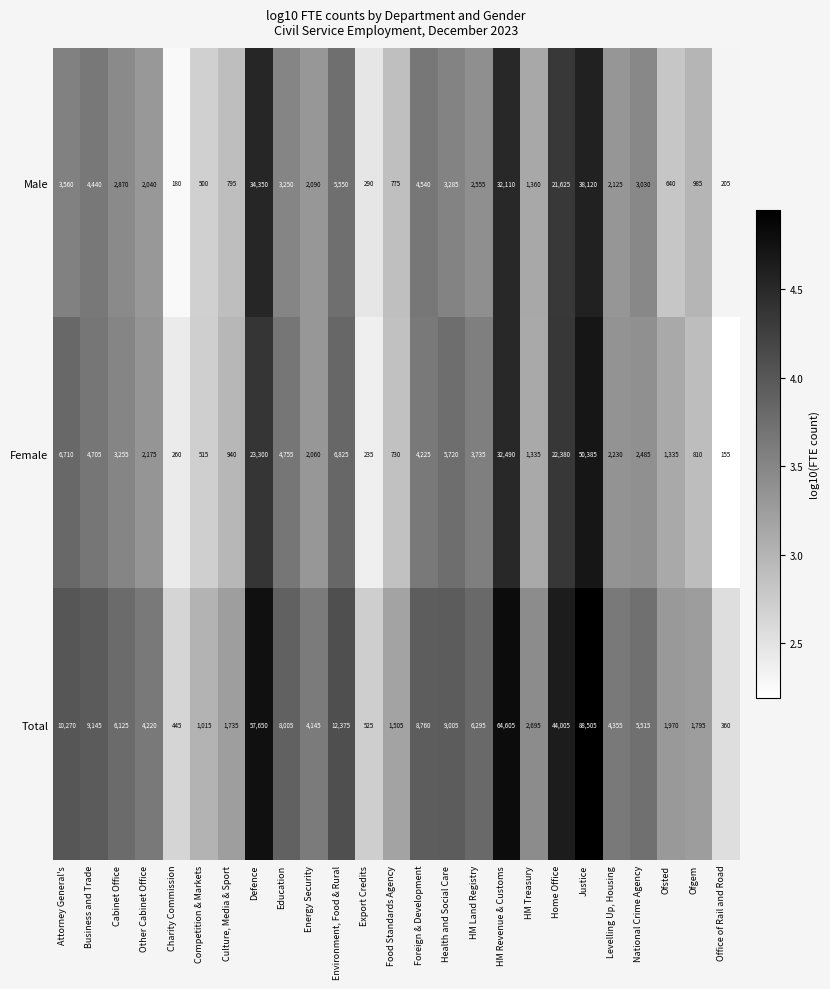

What is the difference between the highest and lowest values at Ofsted?

1330